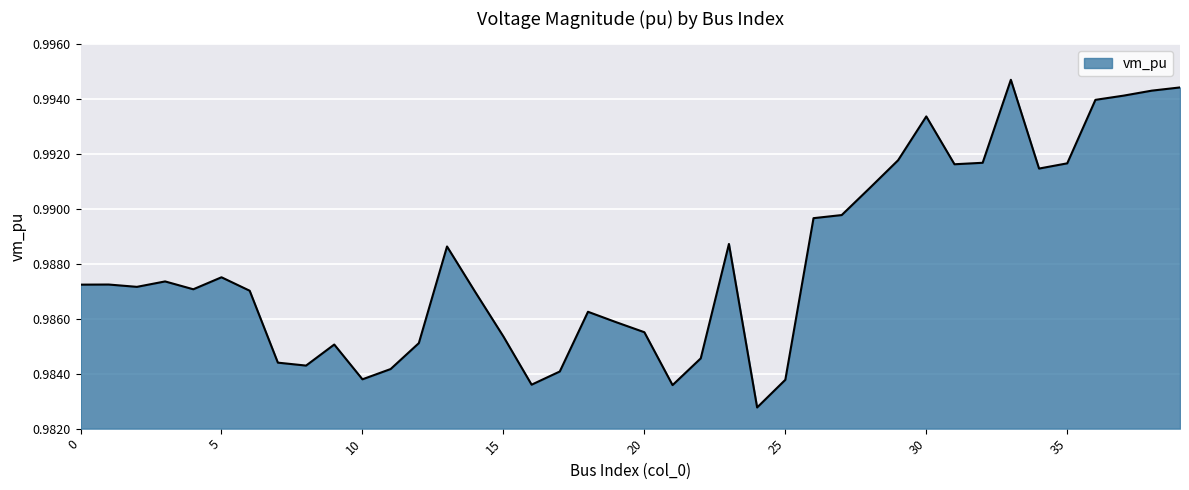

Count the values in the range 0 to 1.

40